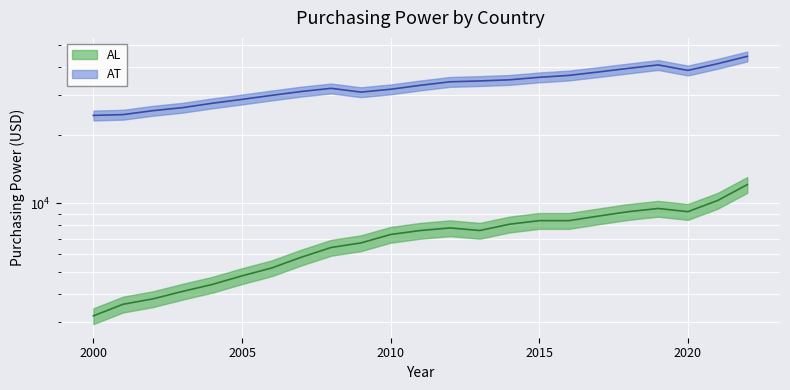

The value of AL at 2011 is 10050. True or false?

False